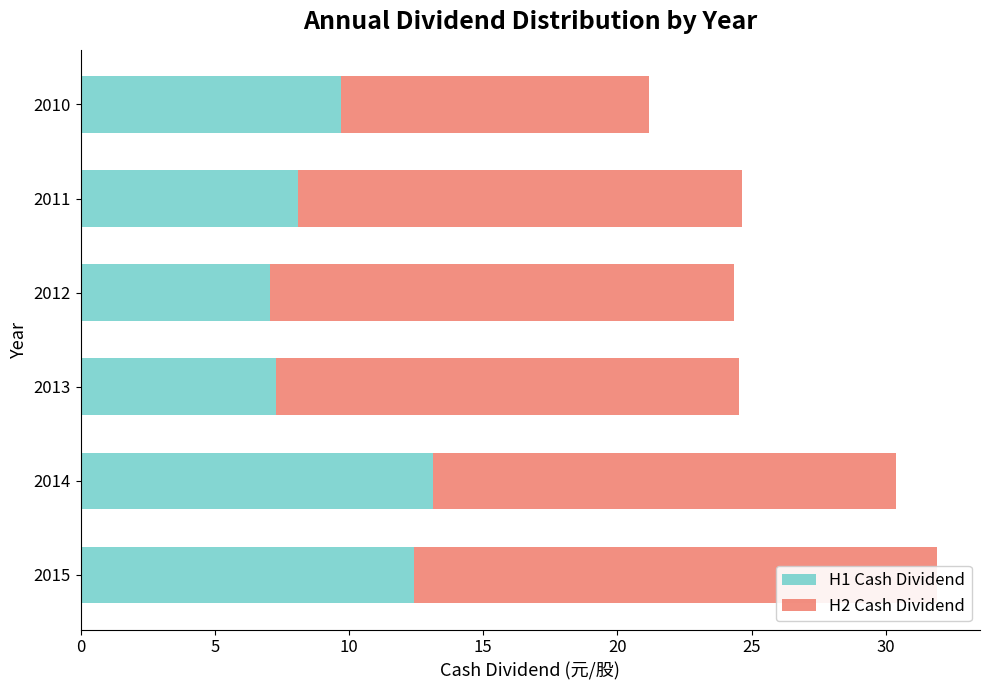

What is the difference between the highest and lowest values at 2015?

7.1